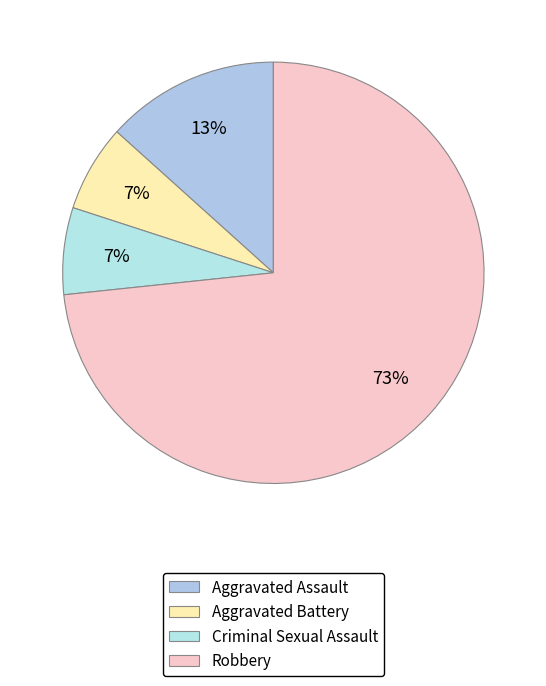

To the nearest percent, what portion does Criminal Sexual Assault represent?

7%